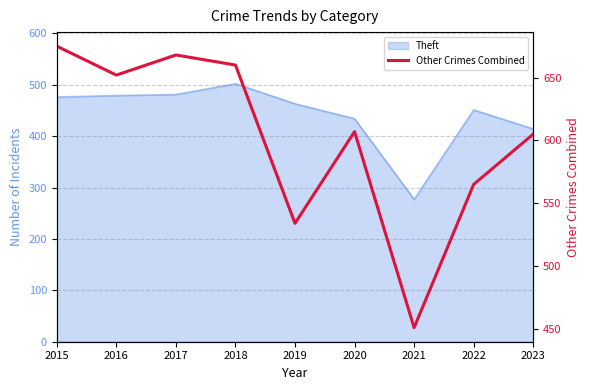

At which label is the value closest to 563?

2022